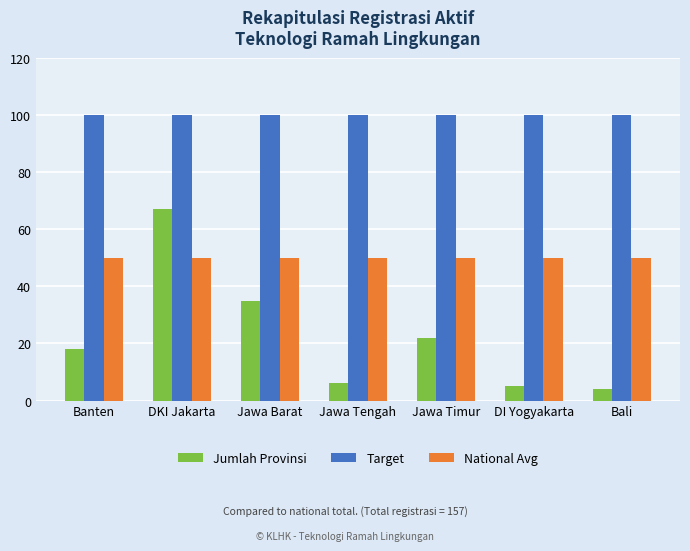

What is the maximum value shown in the chart?

100